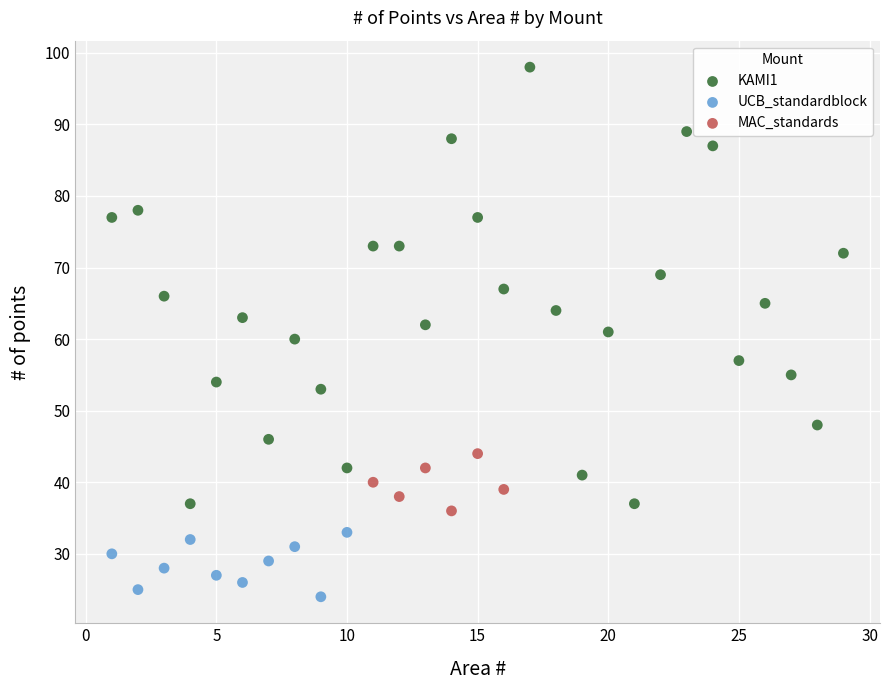

Which series has the widest spread of Y values?

KAMI1